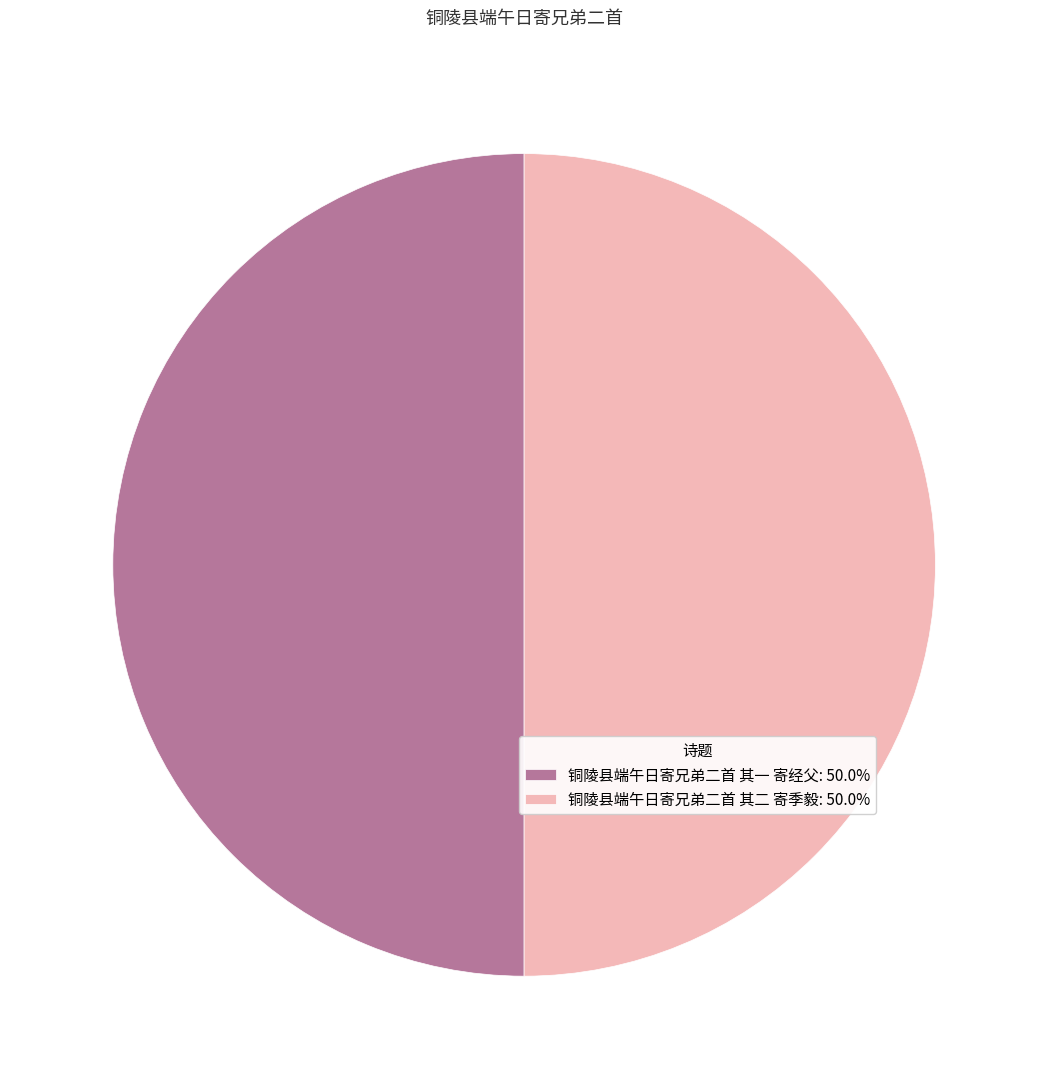

Approximately how many times larger is the value at 铜陵县端午日寄兄弟二首 其一 寄经父: 50.0% compared to 铜陵县端午日寄兄弟二首 其二 寄季毅: 50.0%?

1.0